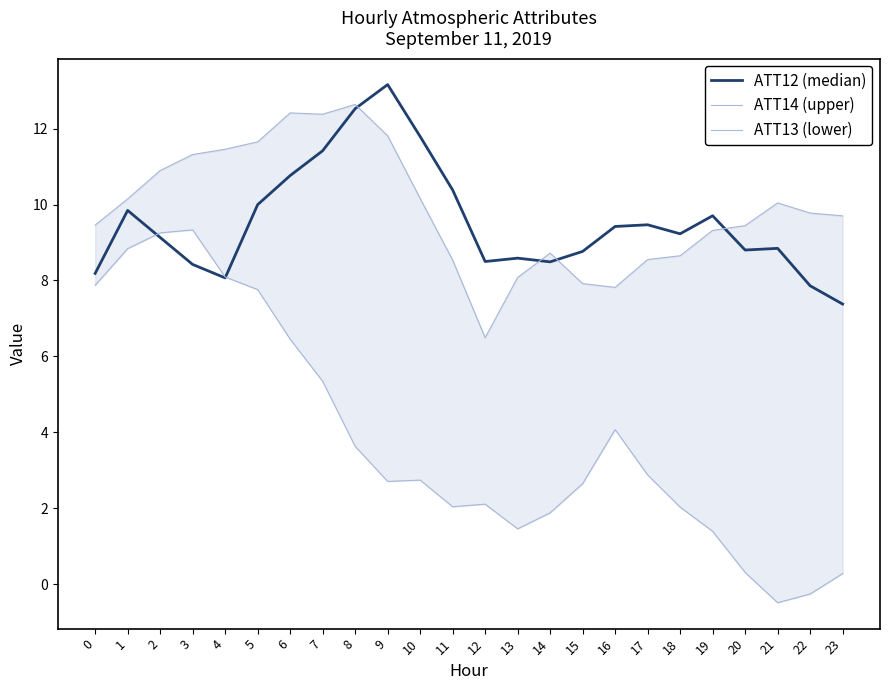

Which has a higher value, 15 or 3?

15